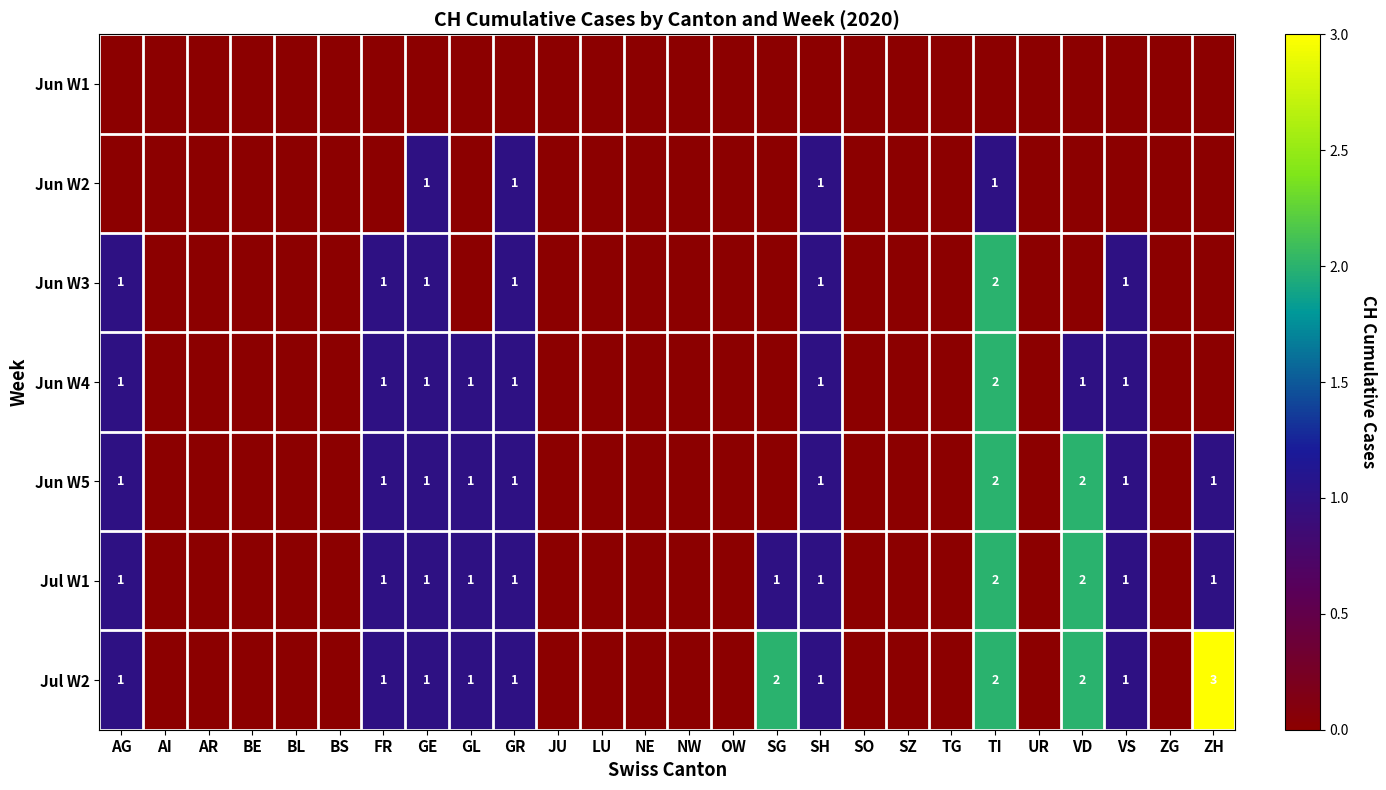

True or false: Jul W2 has a value of 1 at FR.

True